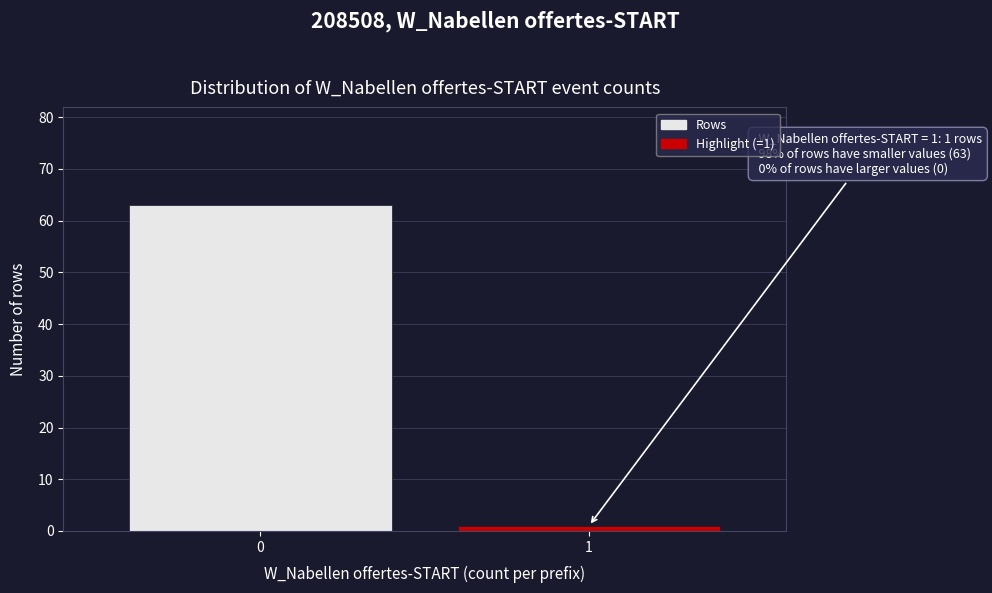

Reading left to right, extract all data points from this chart.

63	1